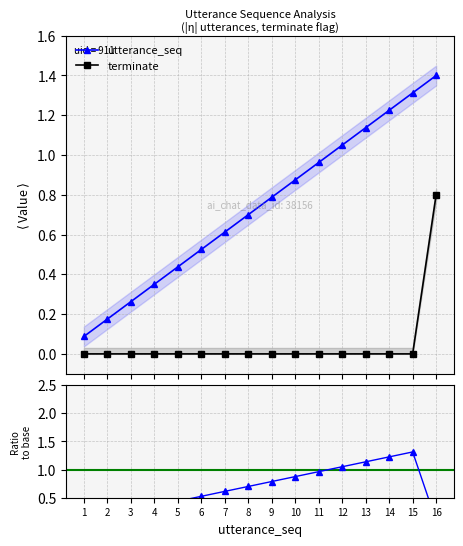

True or false: terminate and utterance_seq intersect in this chart.

False